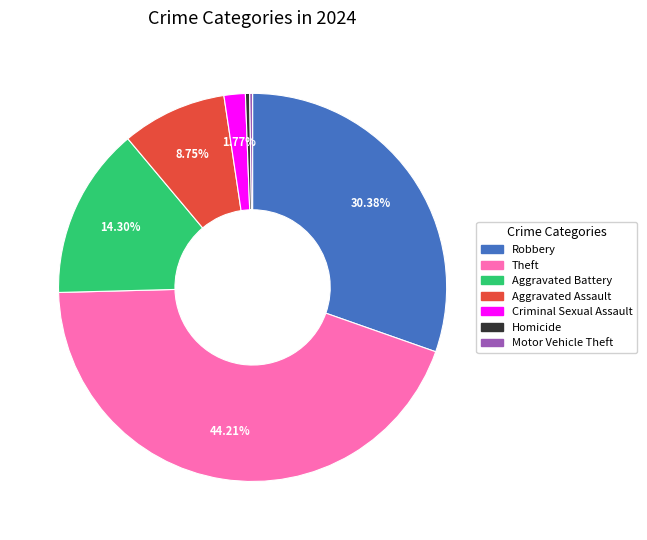

True or false: Aggravated Assault accounts for 9% of the total.

True